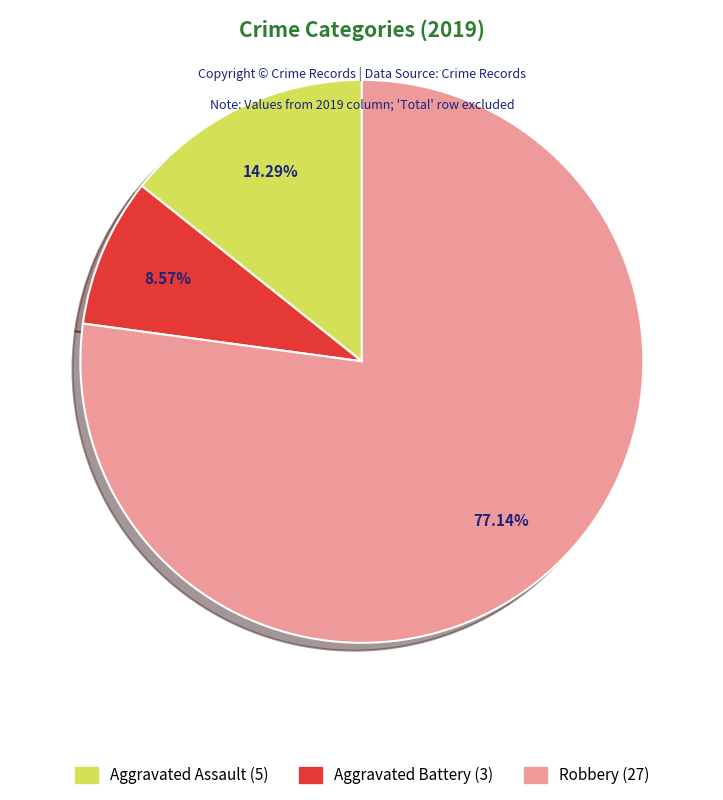

Does any single category account for the majority?

Yes